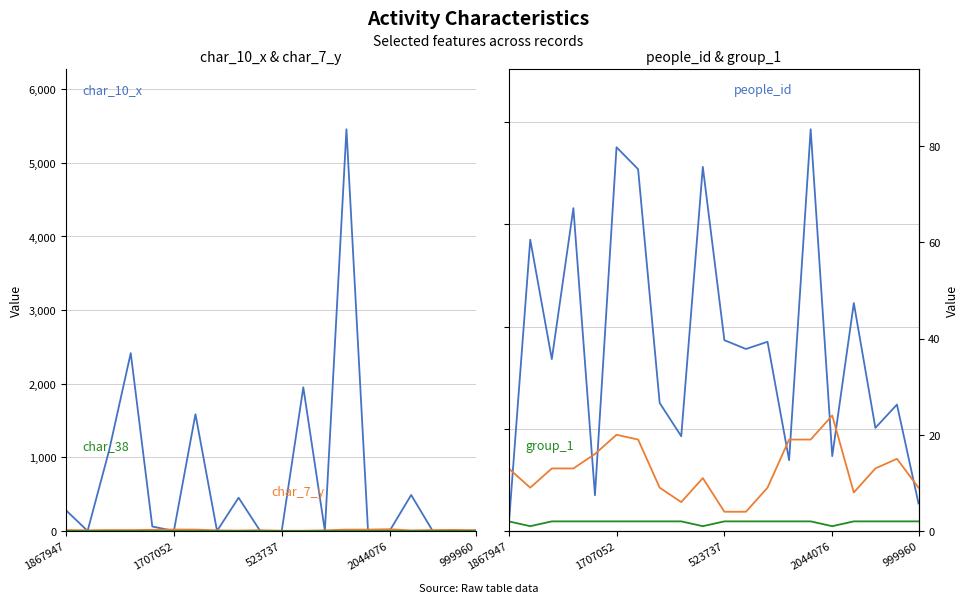

True or false: people_id has a value of 110339 at 2044076.

False